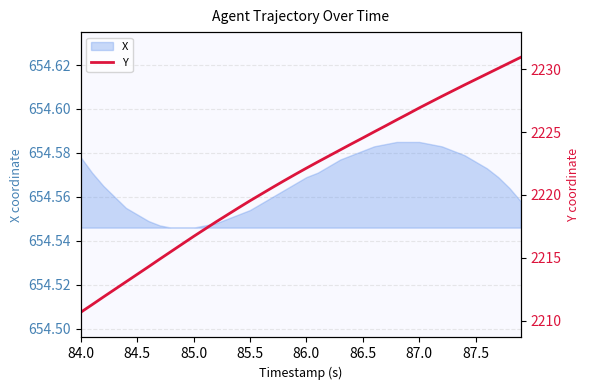

What is the difference between the second highest and minimum values?

19.8